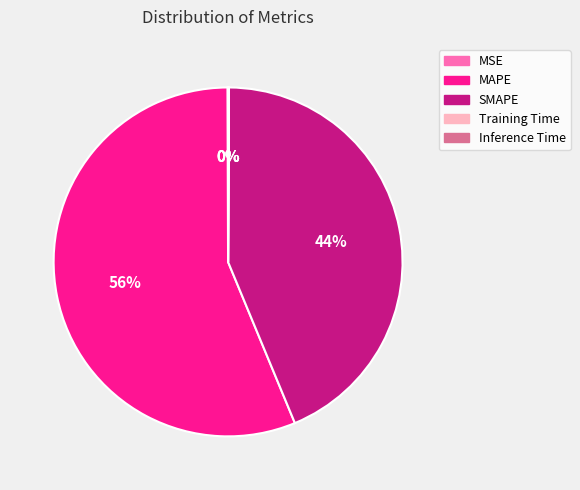

Which category has the biggest portion of the pie?

MAPE